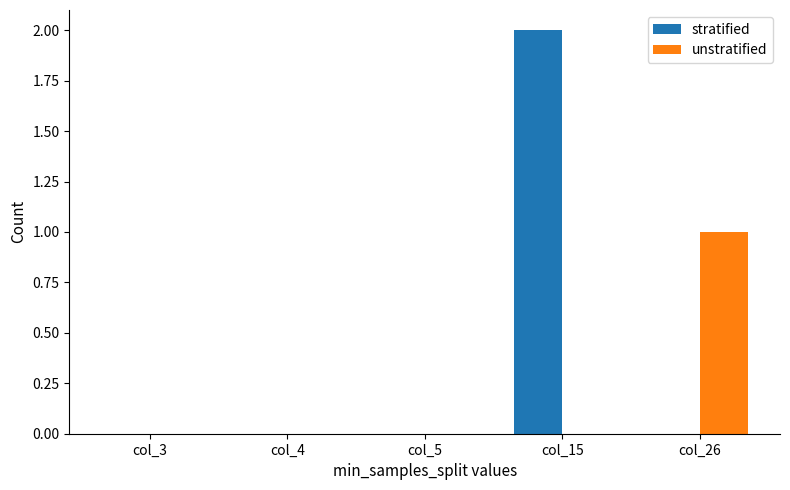

Reading left to right, transcribe all the data shown in this chart.

stratified: col_3=0	col_4=0	col_5=0	col_15=2	col_26=0
unstratified: col_3=0	col_4=0	col_5=0	col_15=0	col_26=1